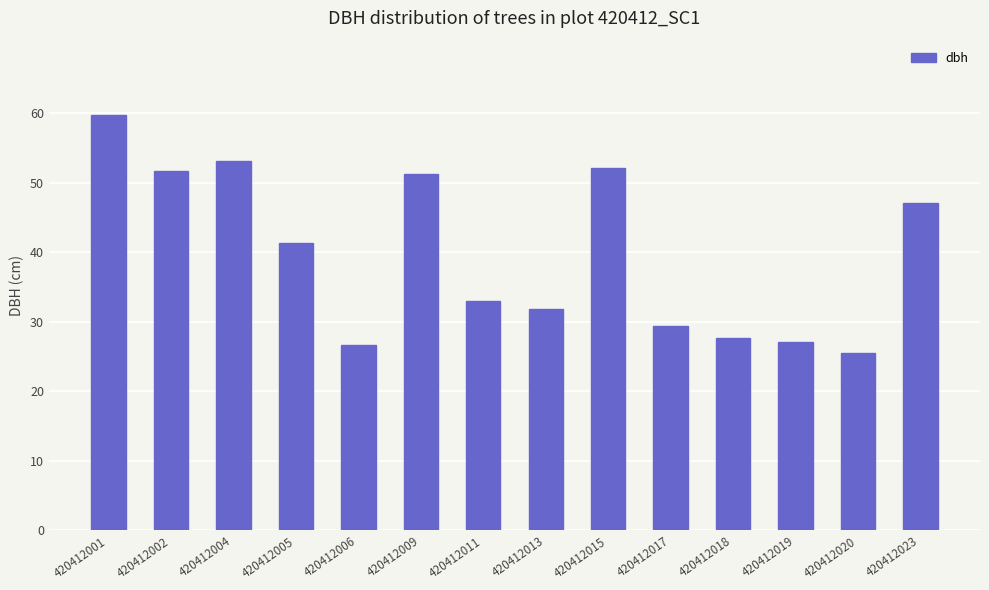

What is the smallest value displayed?

25.5